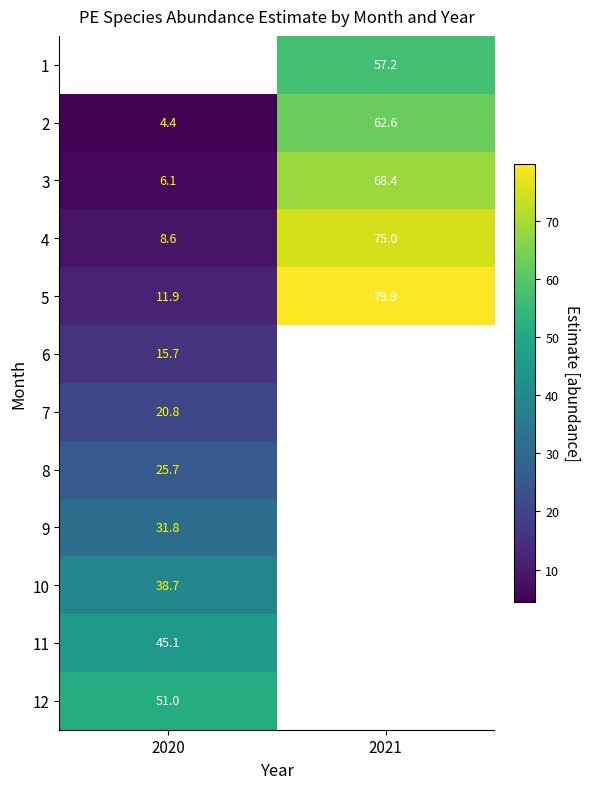

How many values in the 3 series are below 68?

1